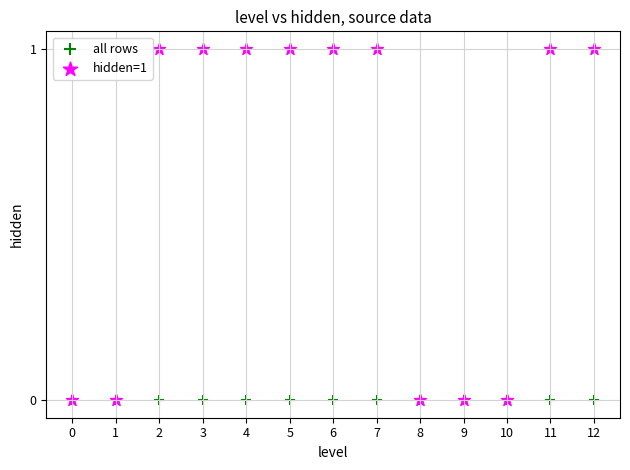

What are all the series names shown in the legend?

all rows, hidden=1